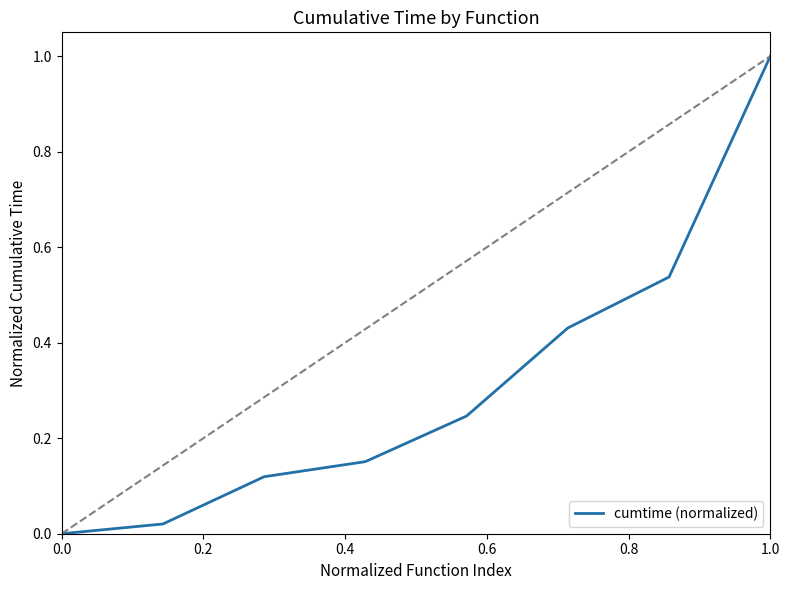

True or false: the data has more than 1 interior local peaks.

False